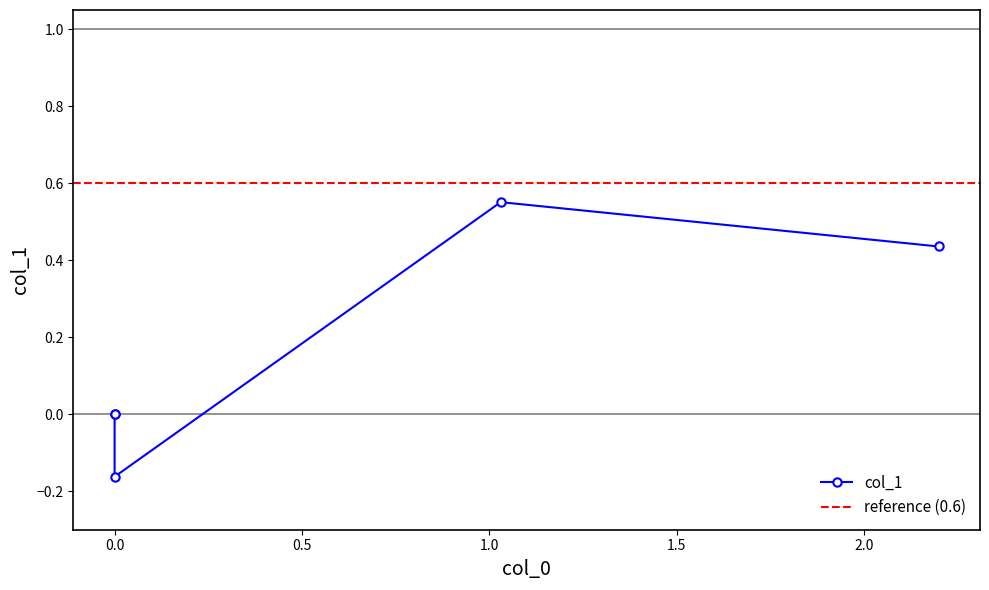

What is the smallest value displayed?

-0.2